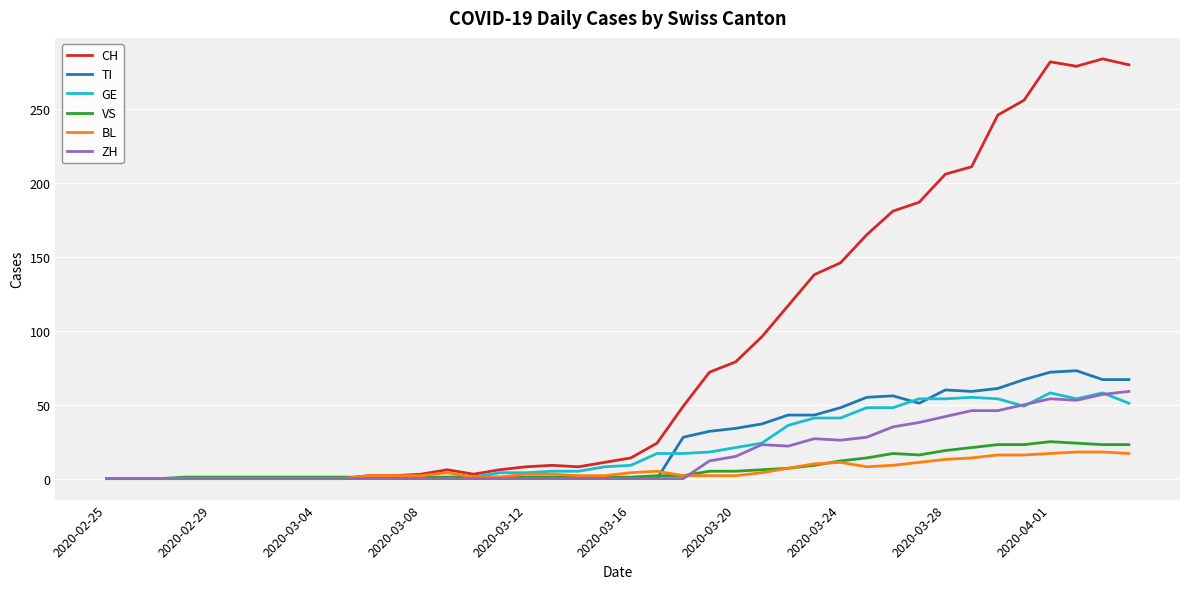

What is the maximum value for CH?

284